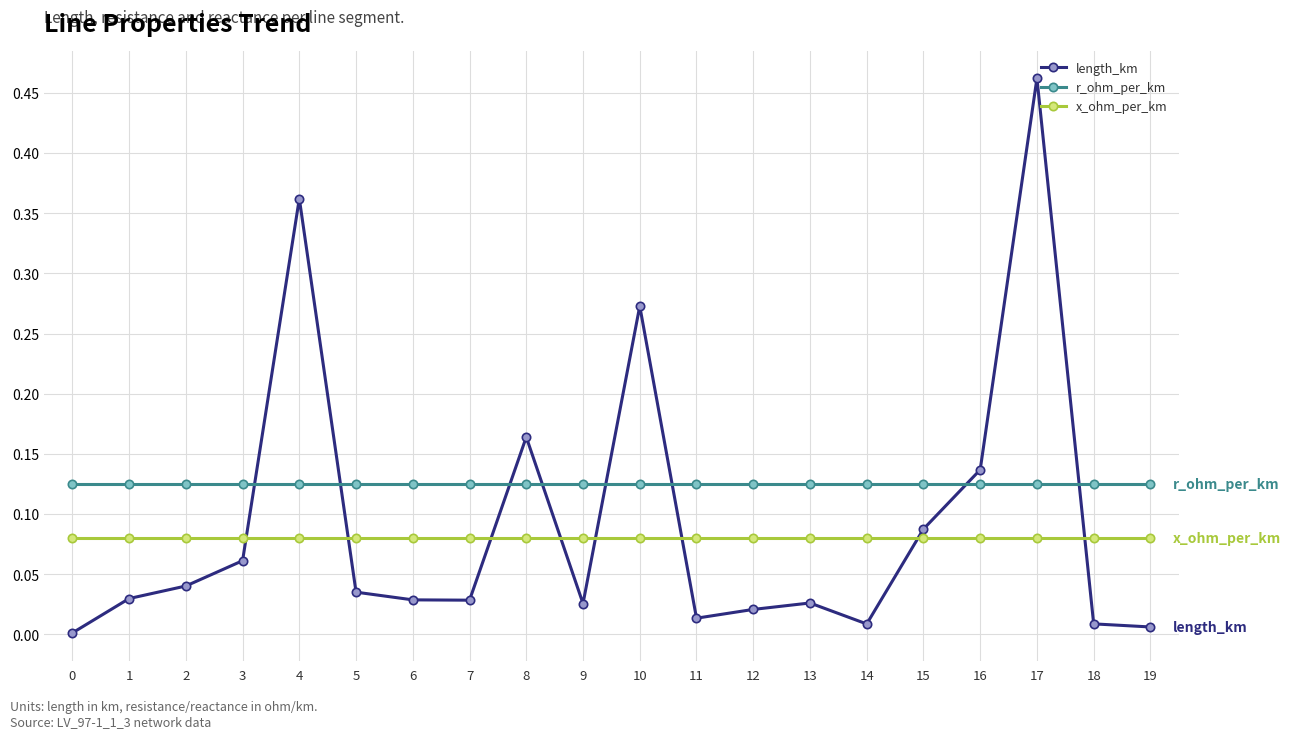

How many times do r_ohm_per_km and length_km cross each other?

8